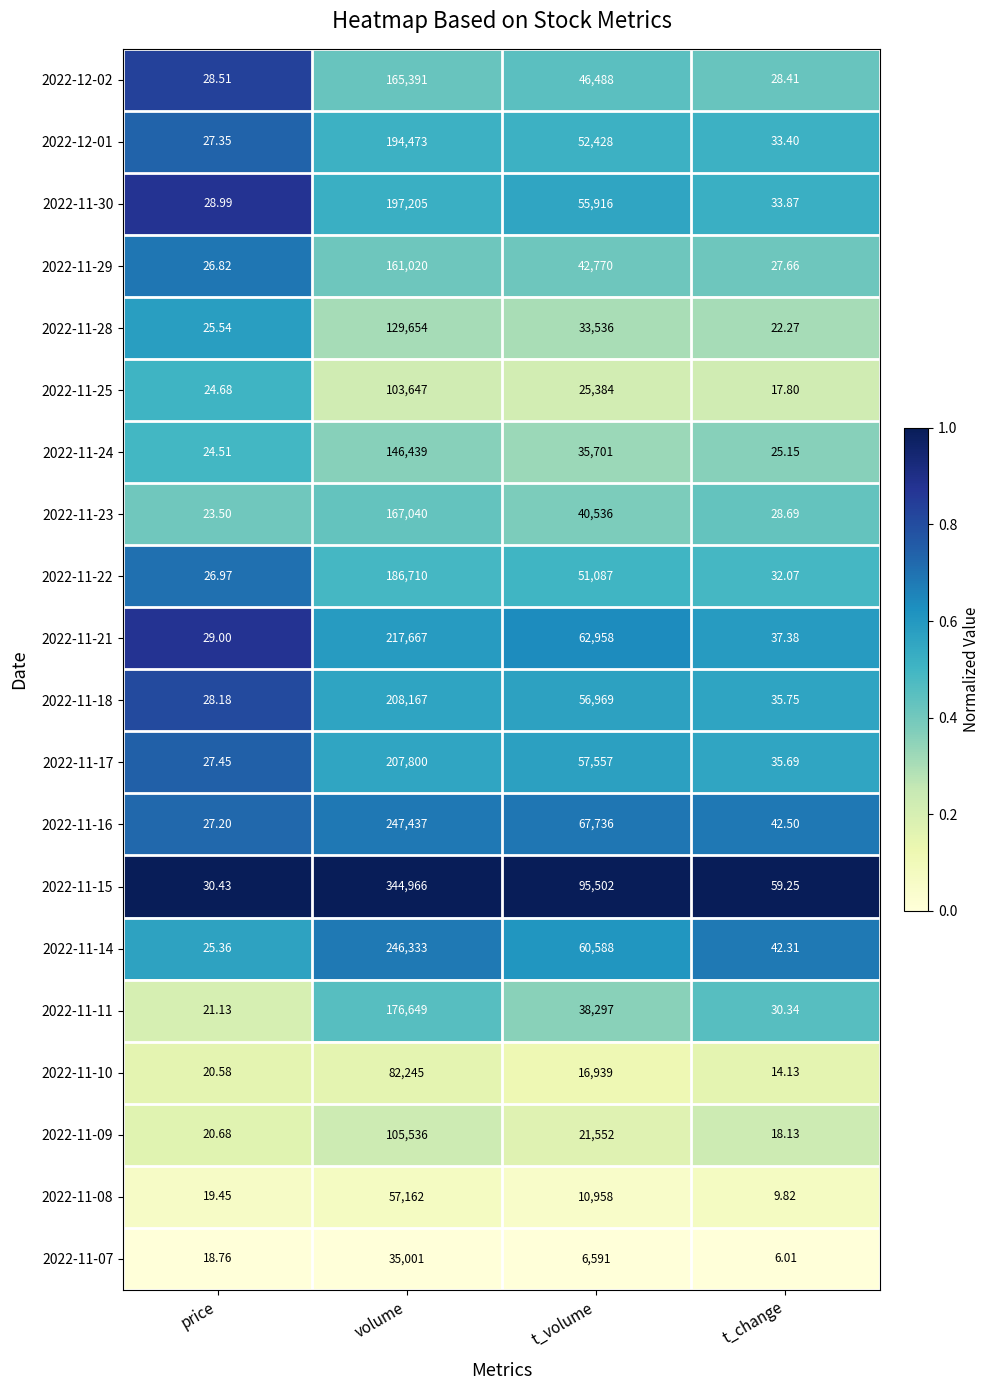

Is the value of 2022-11-21 at volume greater than the value of 2022-11-14 at volume?

No